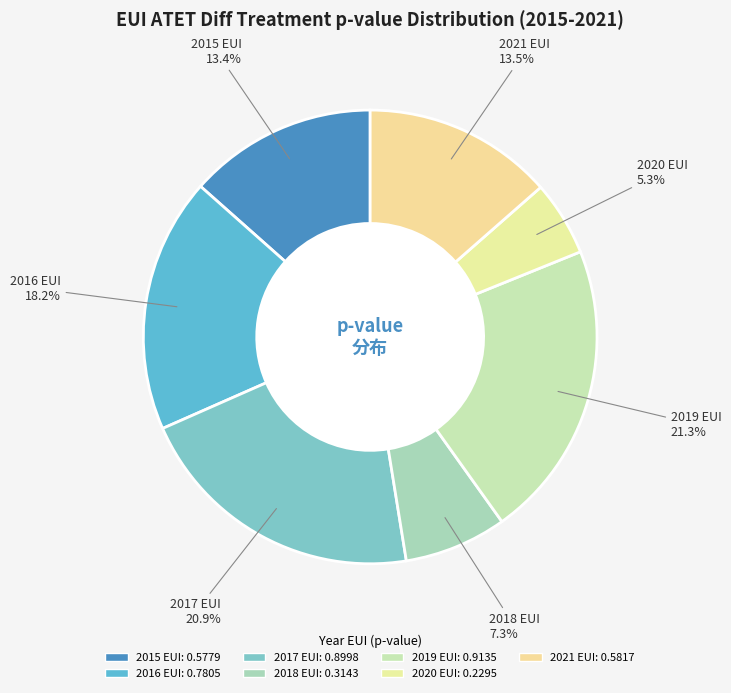

To the nearest percent, what is the difference between the 2019 EUI and 2021 EUI slice percentages?

8%